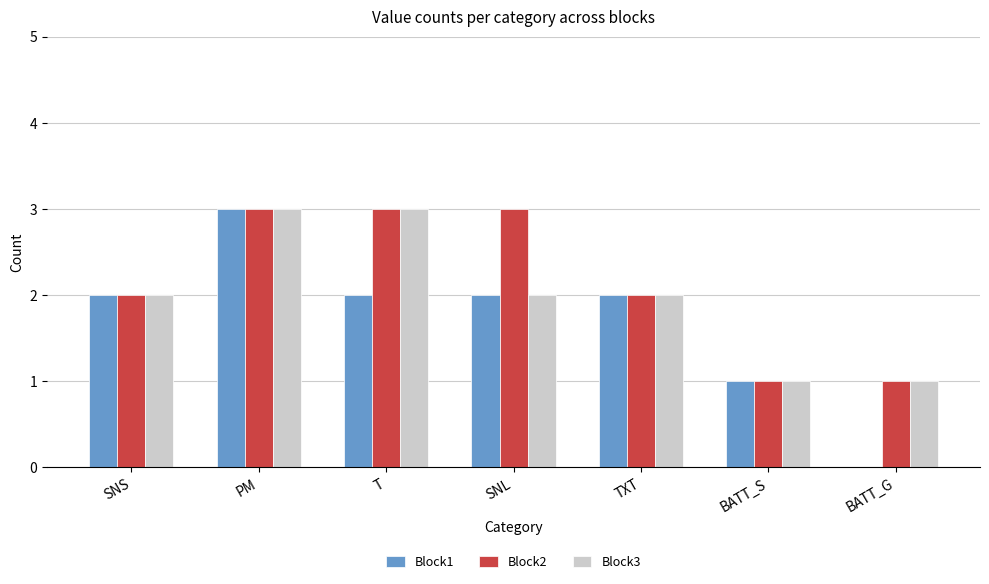

Reading left to right, transcribe all the data shown in this chart.

Block1: 2	3	2	2	2	1	0
Block2: 2	3	3	3	2	1	1
Block3: 2	3	3	2	2	1	1